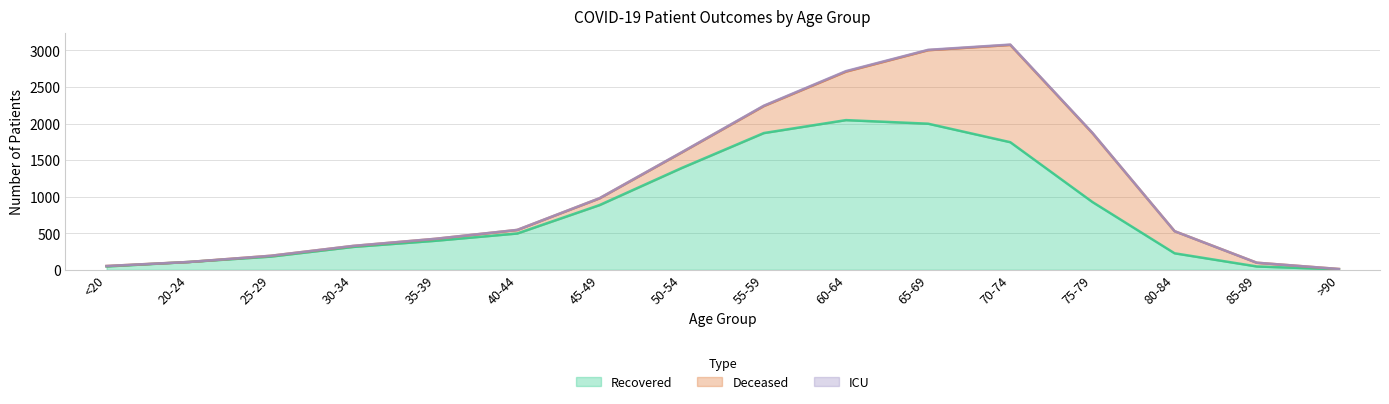

True or false: deceased_patients has a value of 92 at 45-49.

True